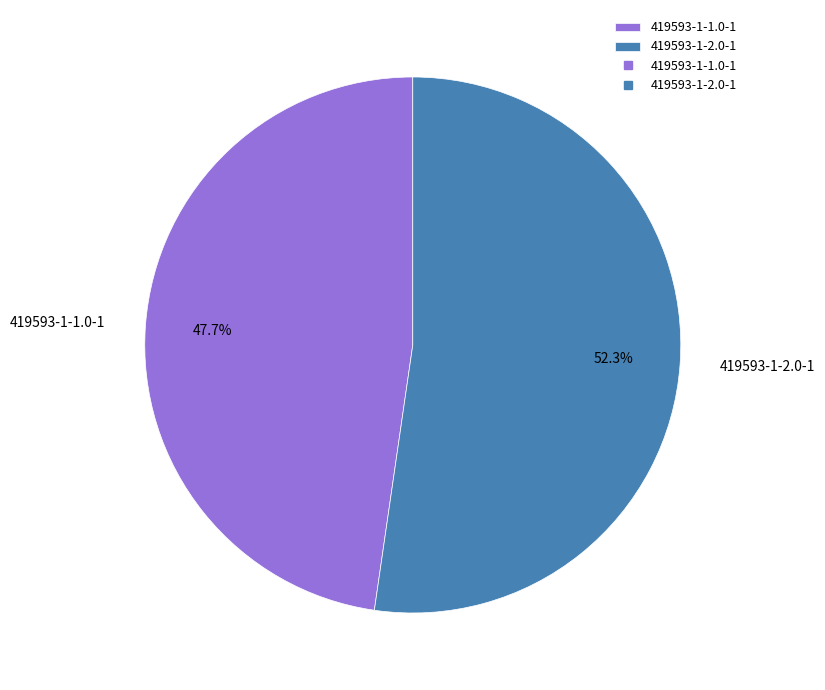

Which has a higher value, 419593-1-1.0-1 or 419593-1-2.0-1?

419593-1-2.0-1